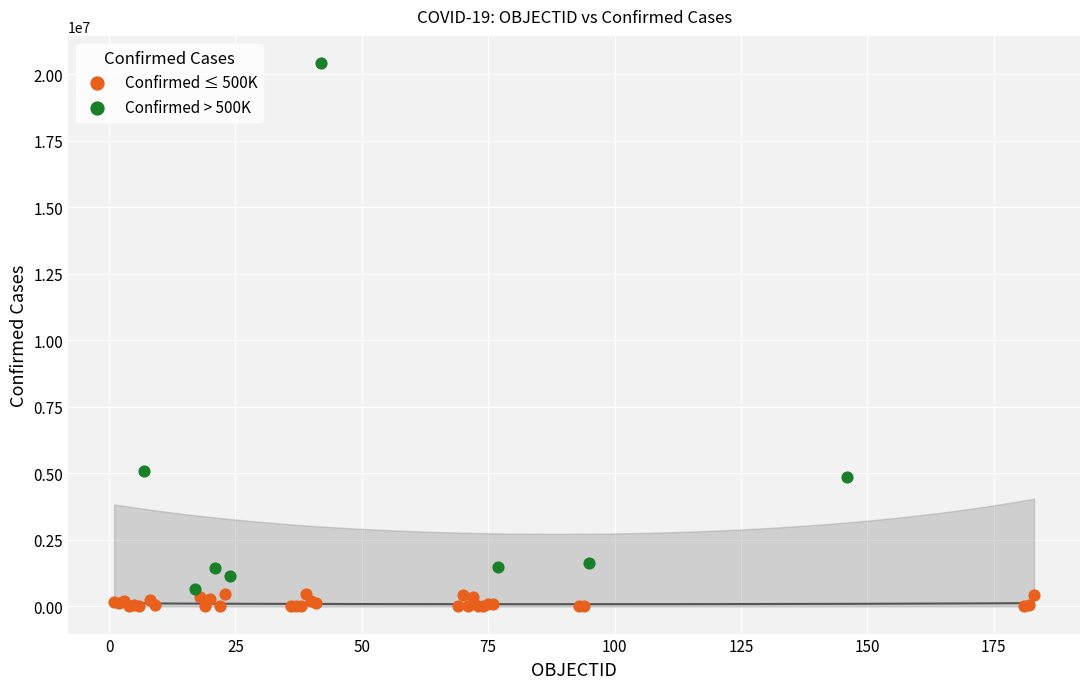

Which series reaches the minimum Y coordinate?

Confirmed ≤ 500K